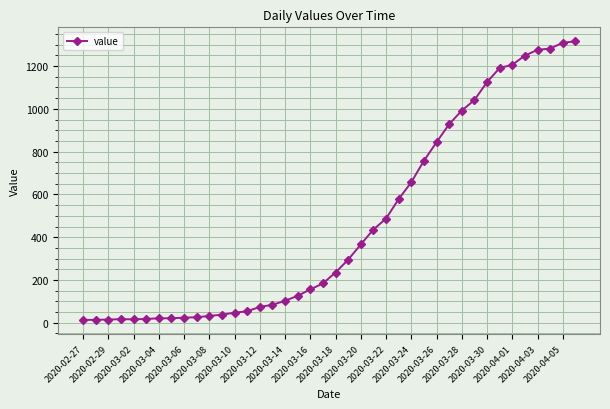

Does the chart have visible grid lines?

Yes